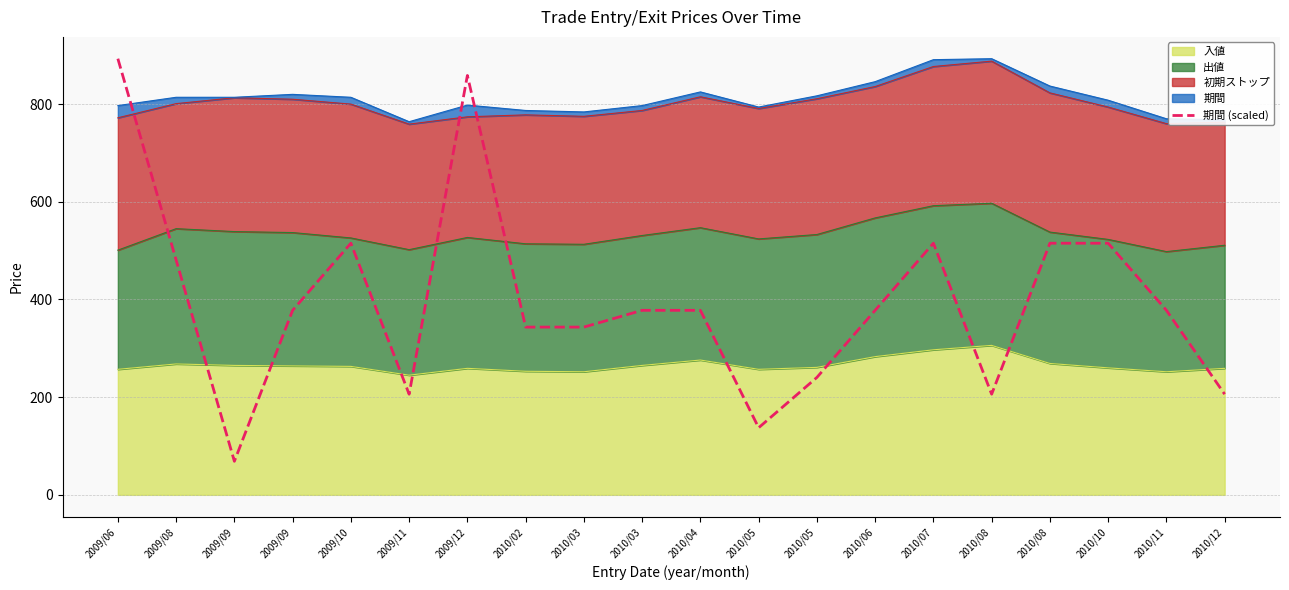

True or false: the data shows 893.0 at 2009/06.

True